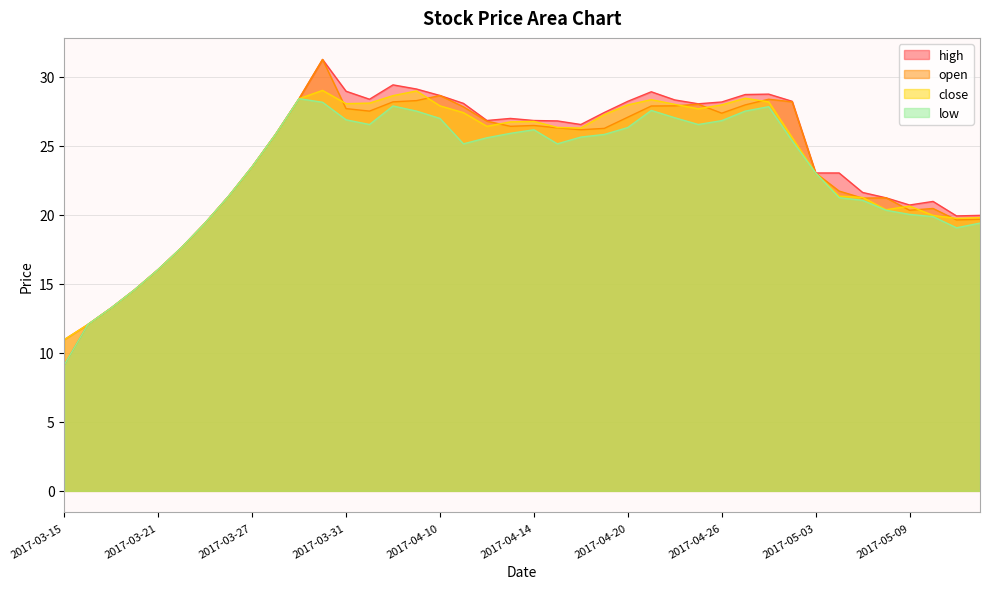

Reading left to right, what are all the values shown in this chart?

open: 9.1	12.0	13.2	14.6	16.0	17.6	19.4	21.3	23.5	25.8	28.4	31.2	27.7	27.5	28.2	28.3	28.6	27.8	26.8	26.4	26.5	26.3	26.1	26.2	27.1	27.9	27.9	28.0	27.4	27.9	28.4	28.2	23.0	21.7	21.2	21.2	20.3	20.4	19.6	19.7
close: 10.9	12.0	13.2	14.6	16.0	17.6	19.4	21.3	23.5	25.8	28.4	29.0	28.0	28.1	28.6	29.0	27.9	27.4	26.4	26.7	26.8	26.3	26.3	27.2	27.9	28.3	28.0	27.7	27.9	28.4	28.2	25.6	23.0	21.3	21.2	20.4	20.6	19.9	19.7	19.8
high: 10.9	12.0	13.2	14.6	16.0	17.6	19.4	21.3	23.5	25.8	28.4	31.2	28.9	28.4	29.4	29.1	28.6	28.1	26.8	27.0	26.8	26.8	26.5	27.4	28.2	28.9	28.3	28.0	28.2	28.7	28.7	28.2	23.0	23.0	21.6	21.2	20.7	21.0	19.9	19.9
low: 9.1	12.0	13.2	14.6	16.0	17.6	19.4	21.3	23.5	25.8	28.4	28.1	26.9	26.5	27.9	27.5	27.0	25.1	25.6	25.9	26.1	25.1	25.6	25.8	26.3	27.6	27.0	26.5	26.8	27.5	27.8	25.4	23.0	21.2	21.0	20.3	20.0	19.9	19.1	19.4